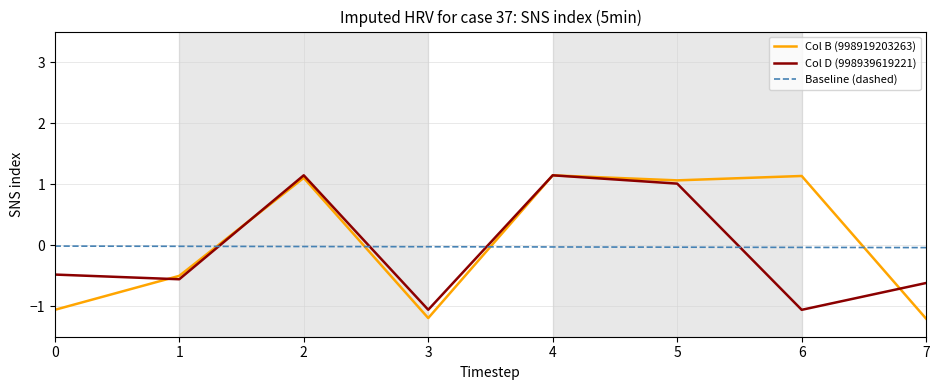

What is the difference between the maximum and minimum values in the Col B (998919203263) series?

2.3